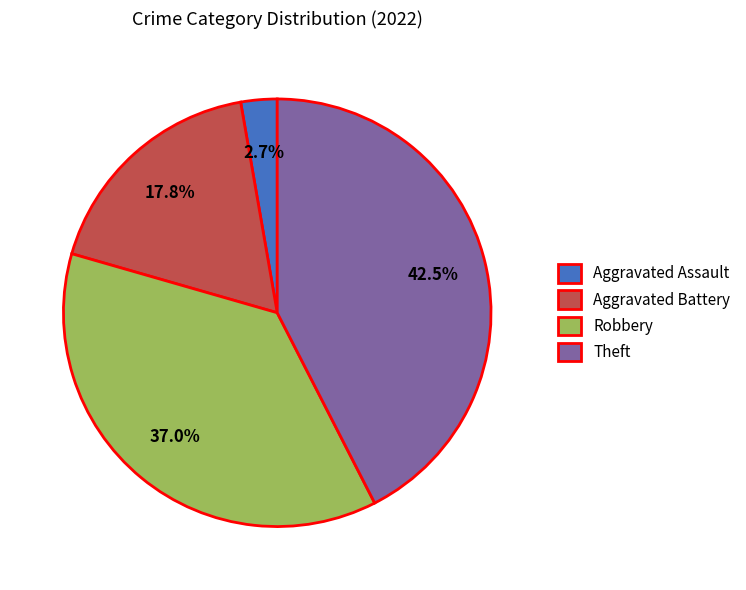

Which category has the biggest portion of the pie?

Theft